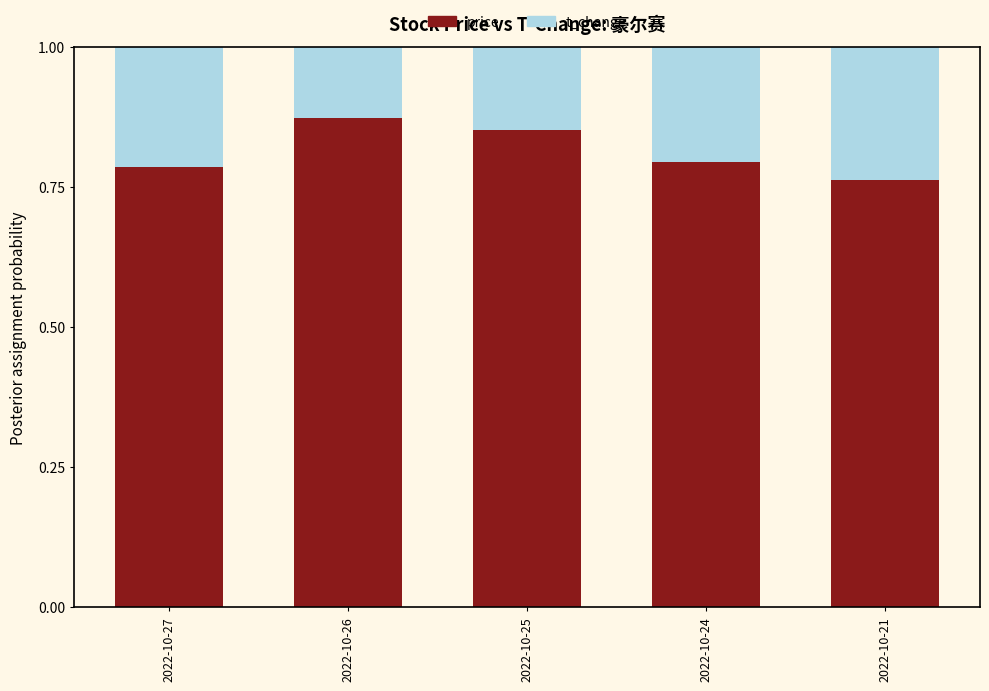

The price series shows 0.8 at 2022-10-24. True or false?

True